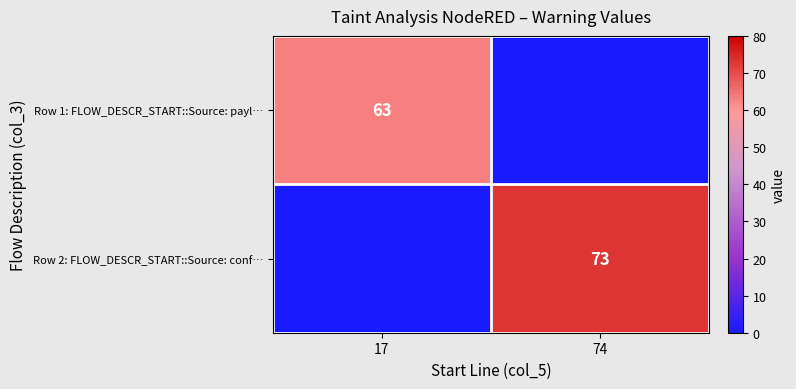

True or false: Row 2: FLOW_DESCR_START::Source: conf… has a value of 73 at 74.

True